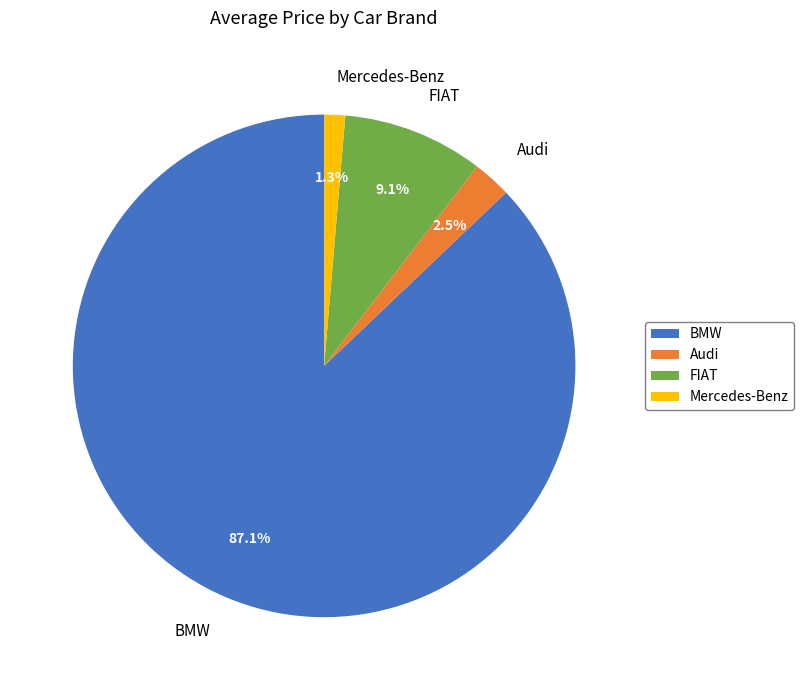

Which slice is the smallest?

Mercedes-Benz